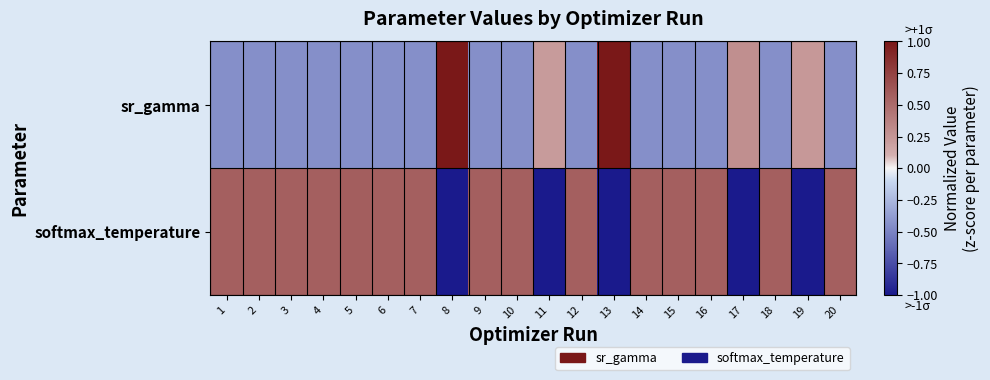

At which category is the sum across all series the highest?

5